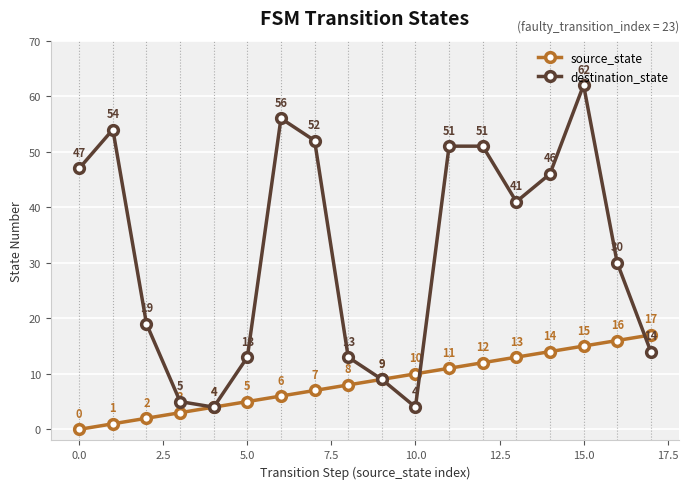

List the series in order of their overall mean, lowest first.

source_state, destination_state